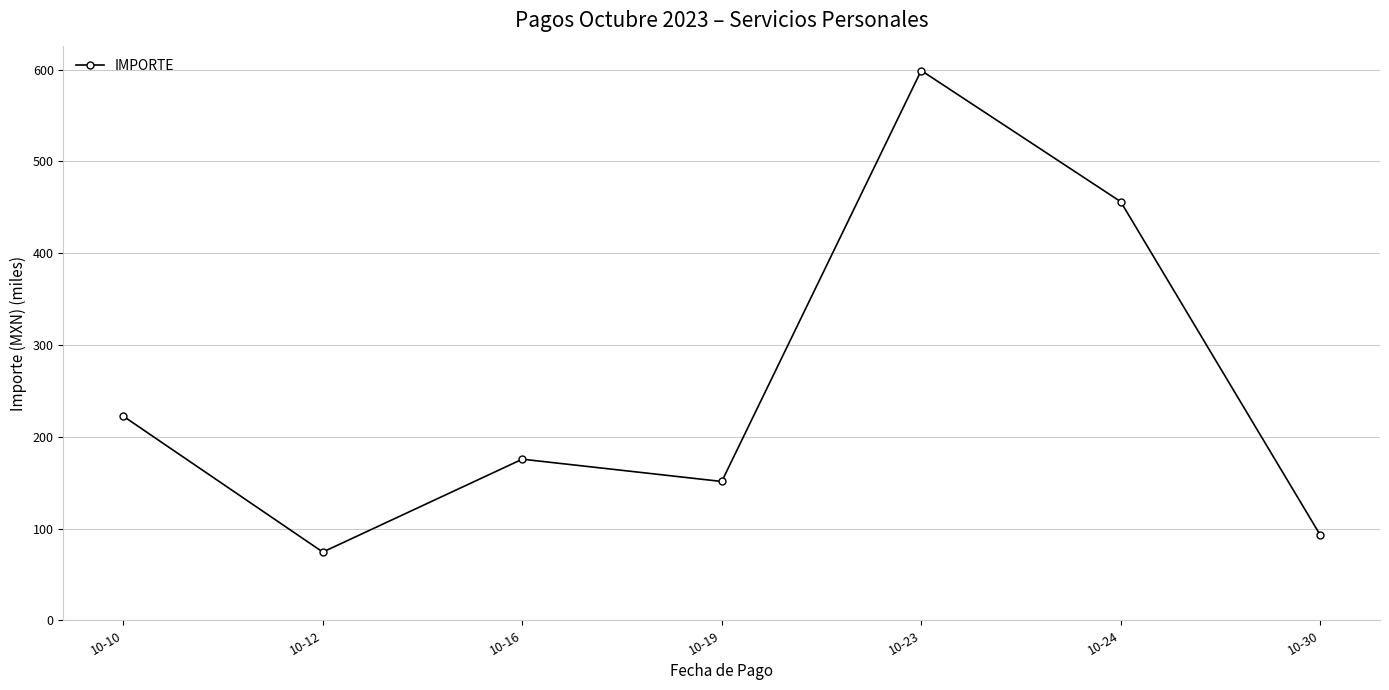

What is the ratio of the value at 10-23 to the value at 10-30?

6.4